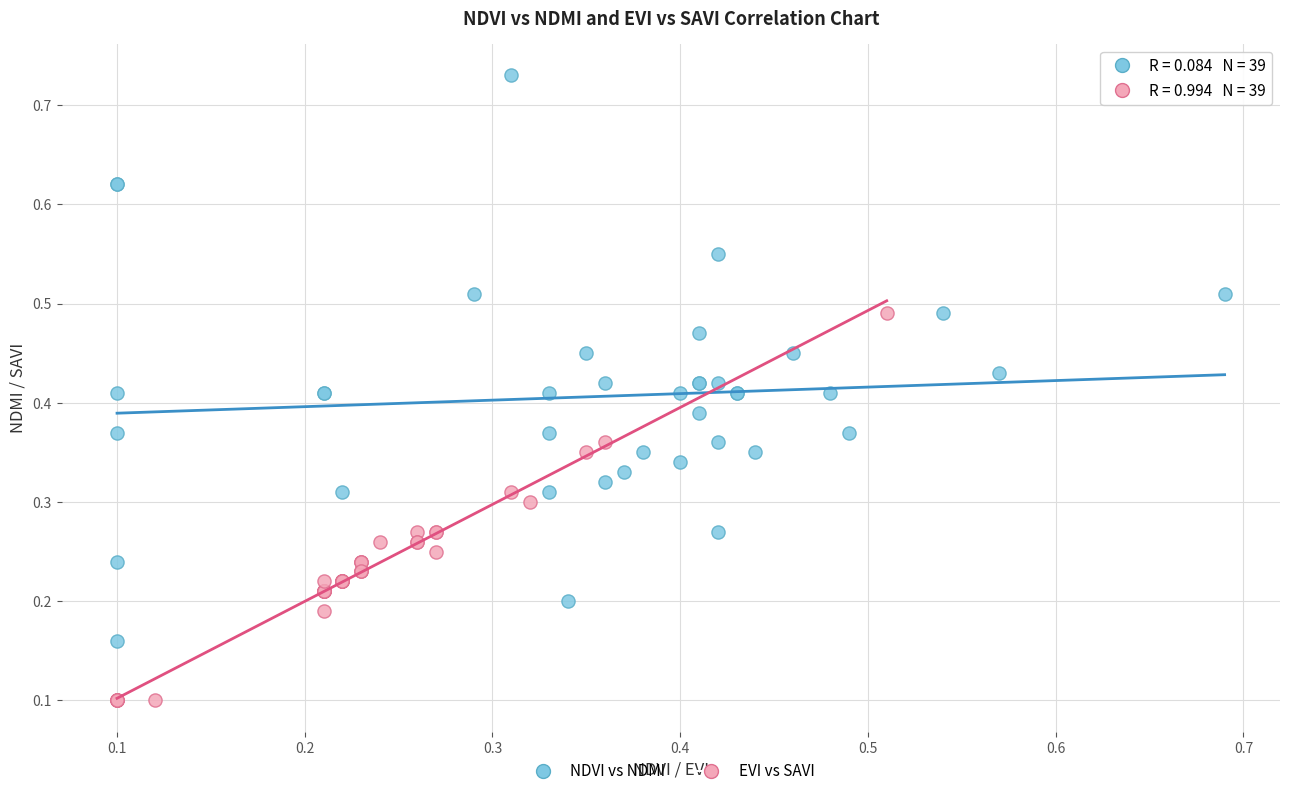

Which series reaches the minimum Y coordinate?

EVI vs SAVI